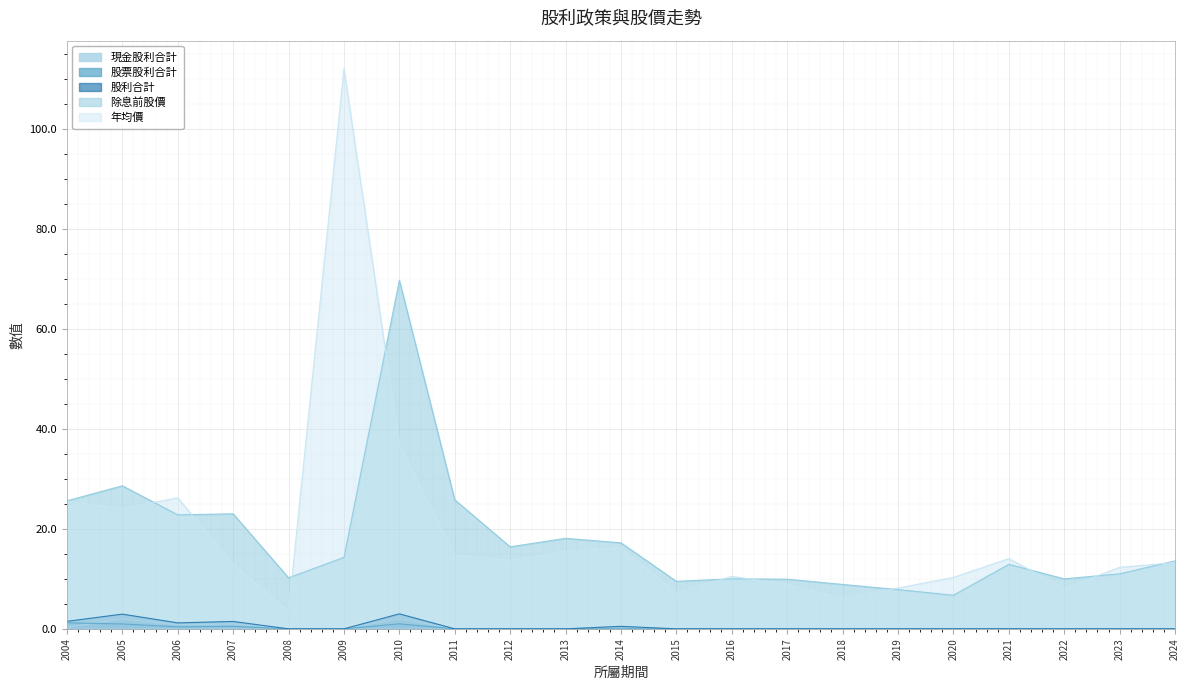

True or false: 股利合計 and 除息前股價 cross at least once.

False